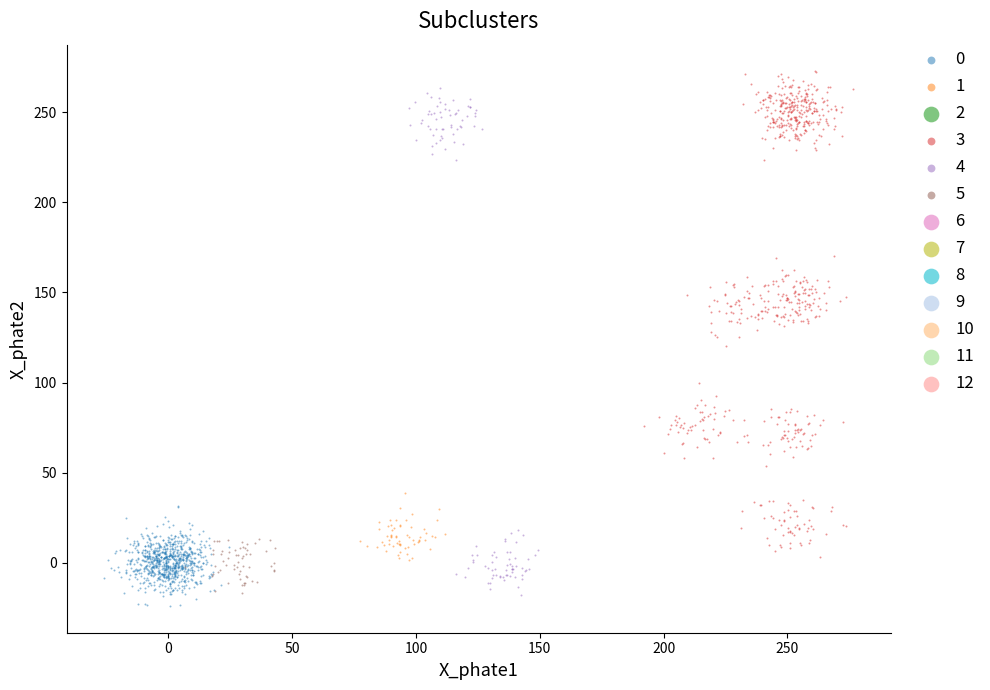

Which series has the widest spread of Y values?

4